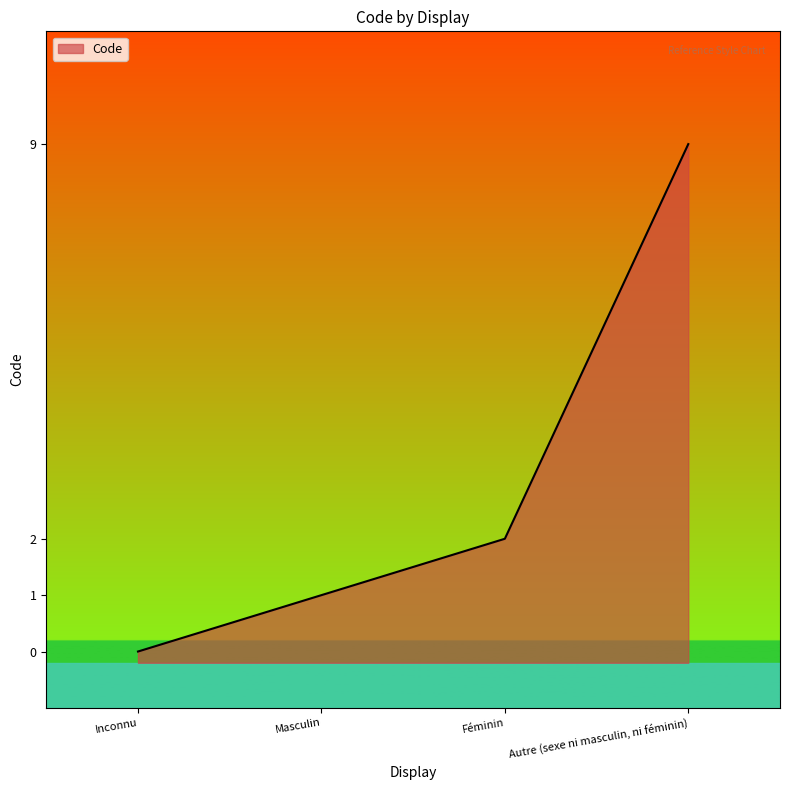

The value at Inconnu is 0. True or false?

True